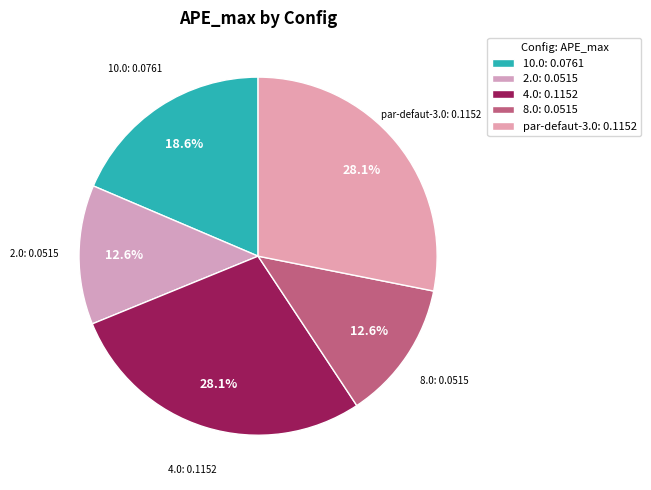

Do 8.0 and par-defaut-3.0 together represent more than half of the pie?

No